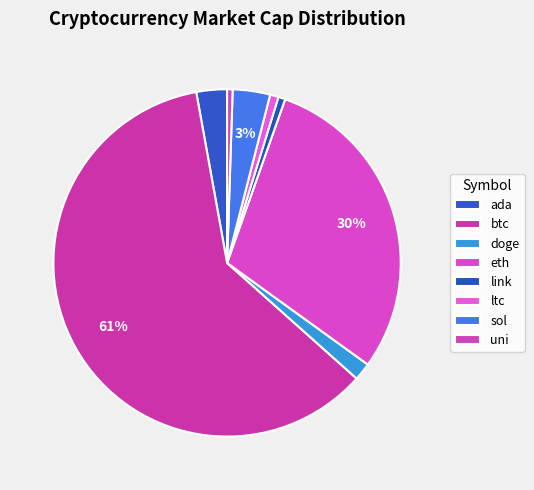

Between doge and eth, which is larger?

eth